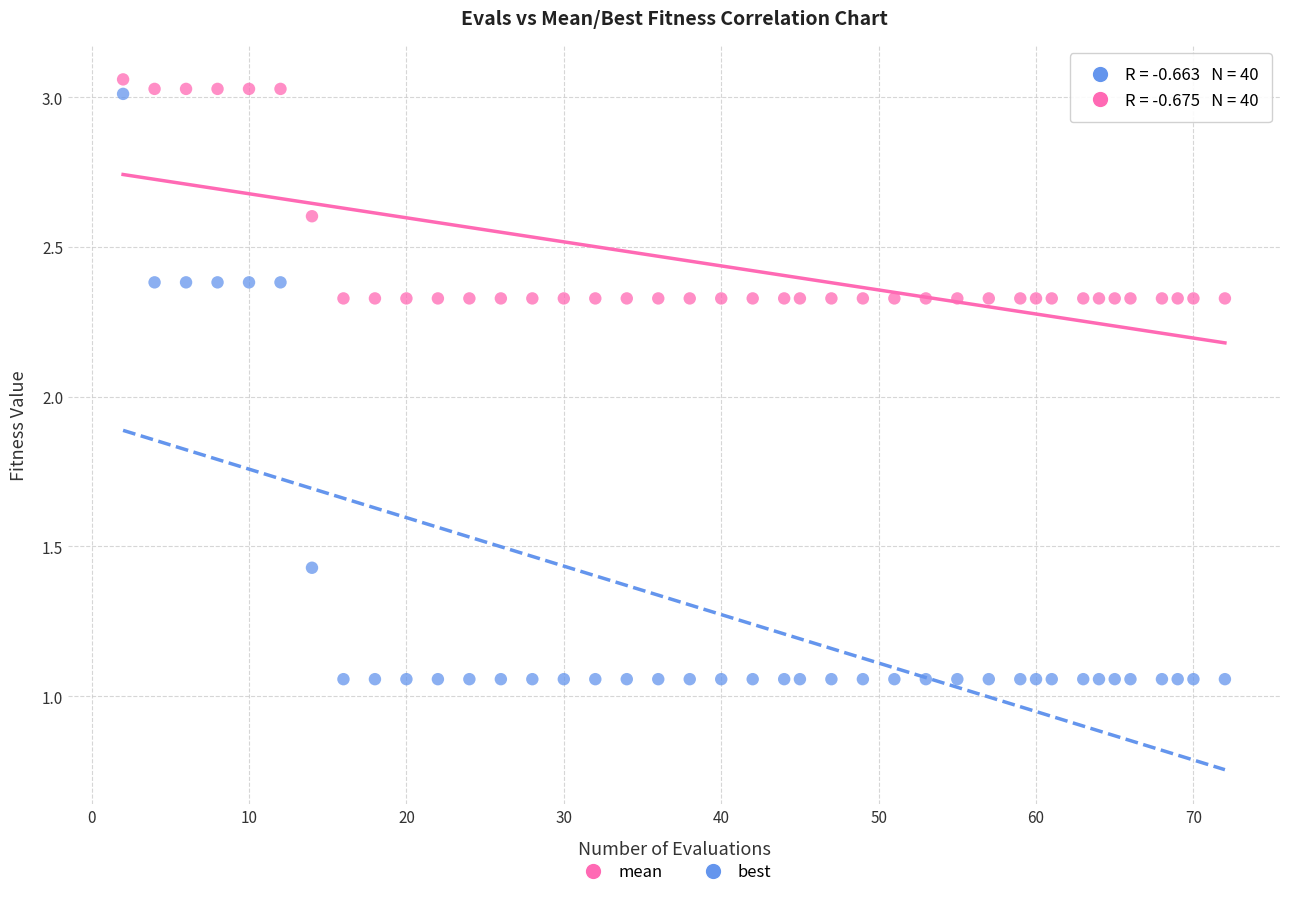

Across all data points, what is the range of Y values (max minus min)?

2.0